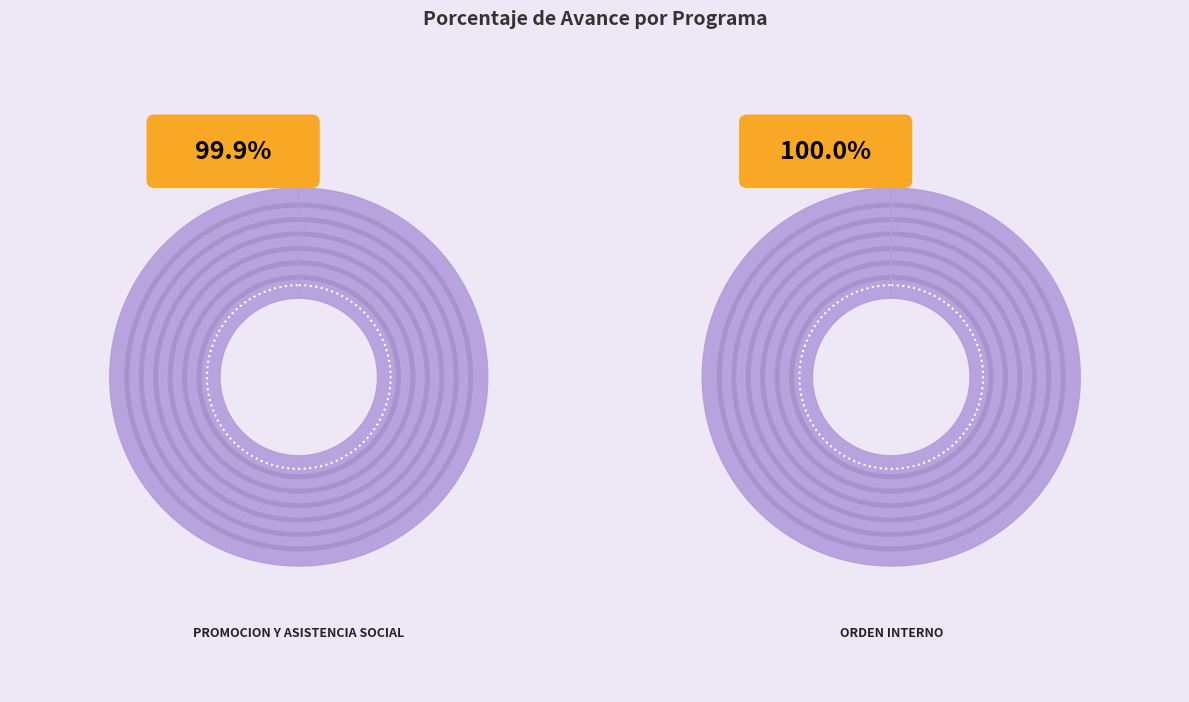

Which slice is the largest?

022: ORDEN INTERNO